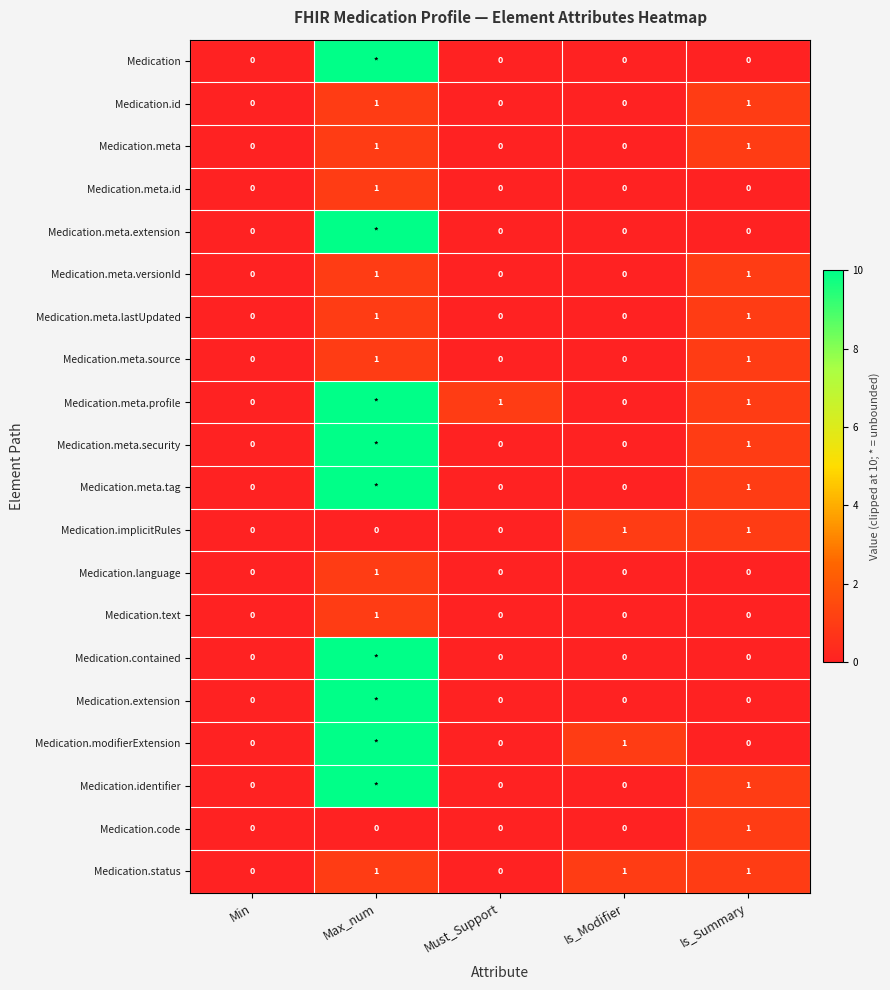

How many positive values does the Medication.meta.versionId series have?

2